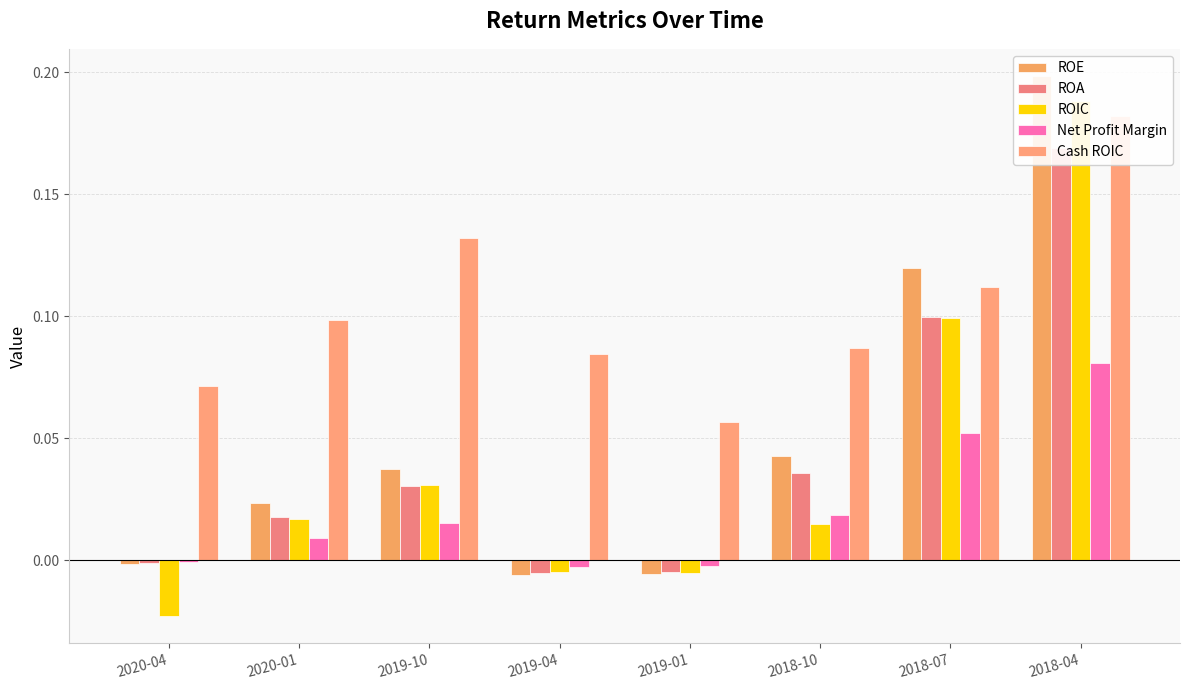

Reading left to right, list all the values displayed in this chart.

ROE: -0.0	0.0	0.0	-0.0	-0.0	0.0	0.1	0.2
ROA: -0.0	0.0	0.0	-0.0	-0.0	0.0	0.1	0.2
ROIC: -0.0	0.0	0.0	-0.0	-0.0	0.0	0.1	0.2
Net Profit Margin: -0.0	0.0	0.0	-0.0	-0.0	0.0	0.1	0.1
Cash ROIC: 0.1	0.1	0.1	0.1	0.1	0.1	0.1	0.2